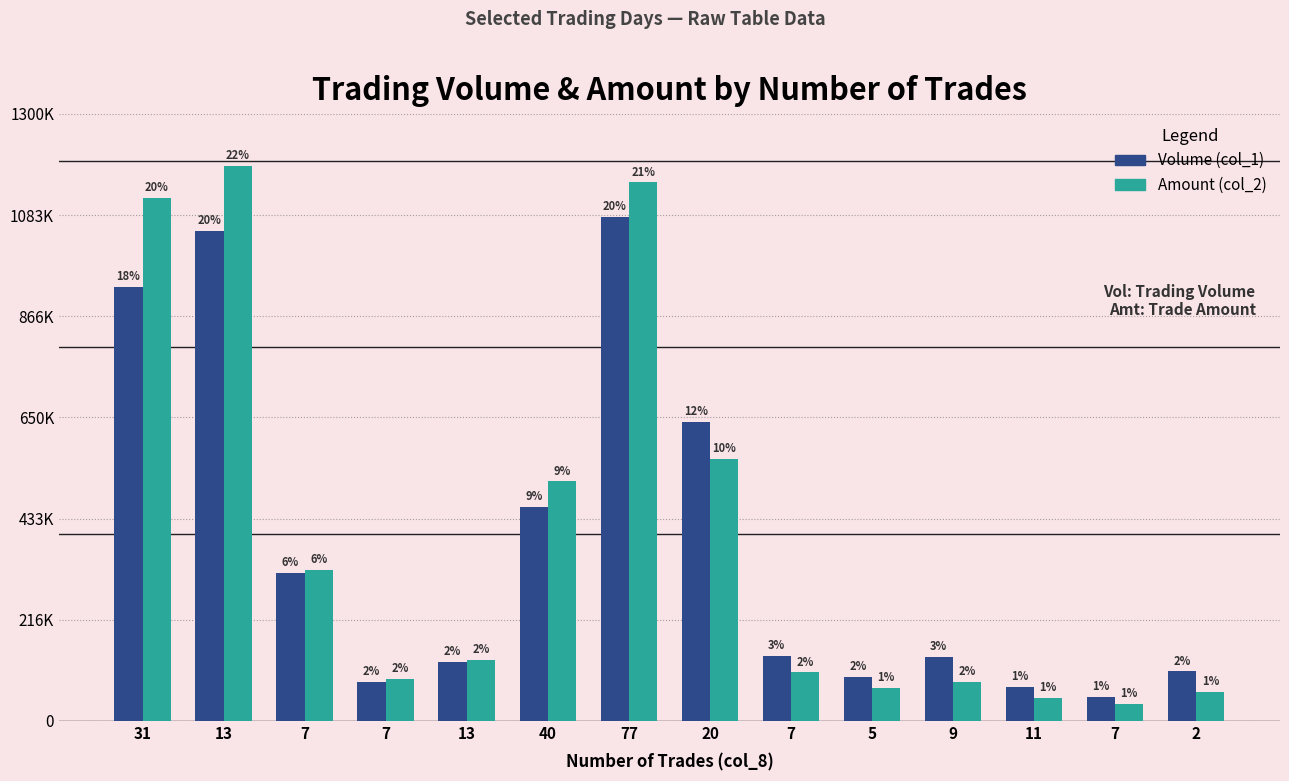

What is the difference between the maximum and minimum values in the Amount (col_2) series?

1152010